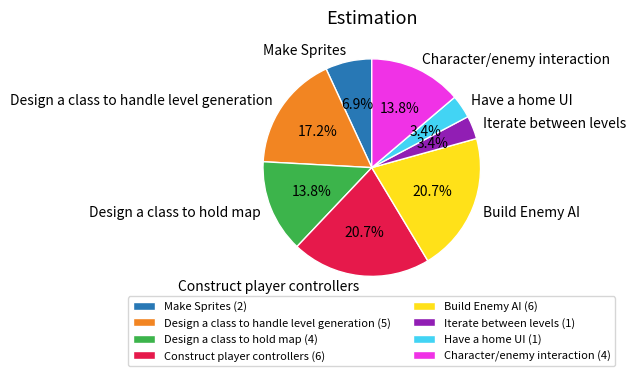

Is the sum of Iterate between levels and Have a home UI greater than half?

No